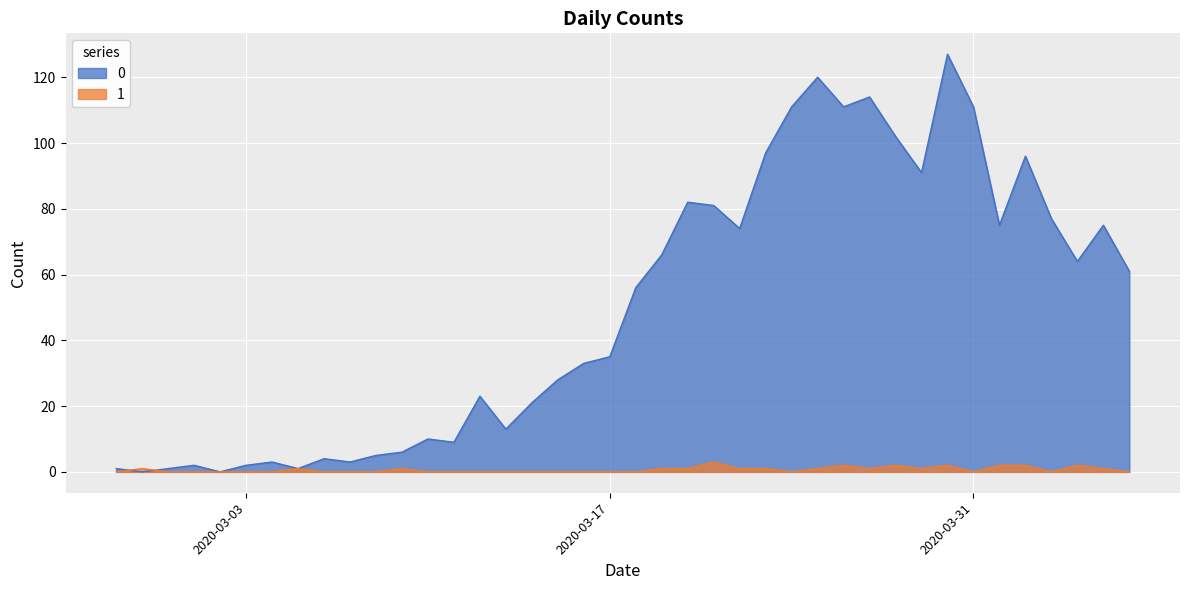

What value does the 1 series have at 2020-04-04?

2